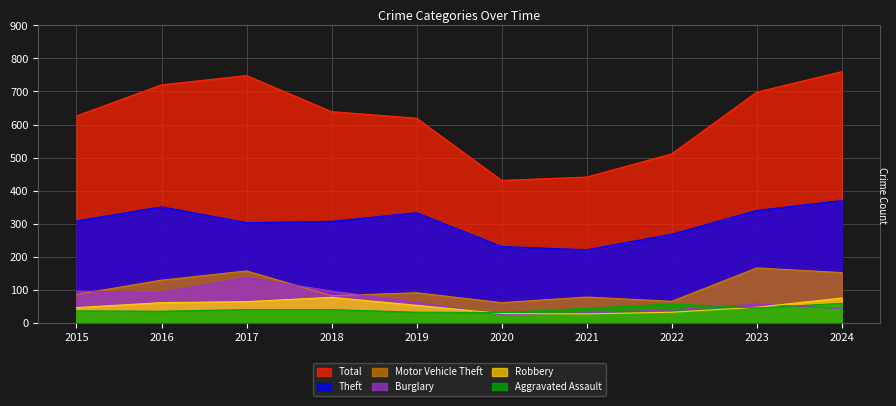

Is it true that Motor Vehicle Theft equals 92 at 2020?

False